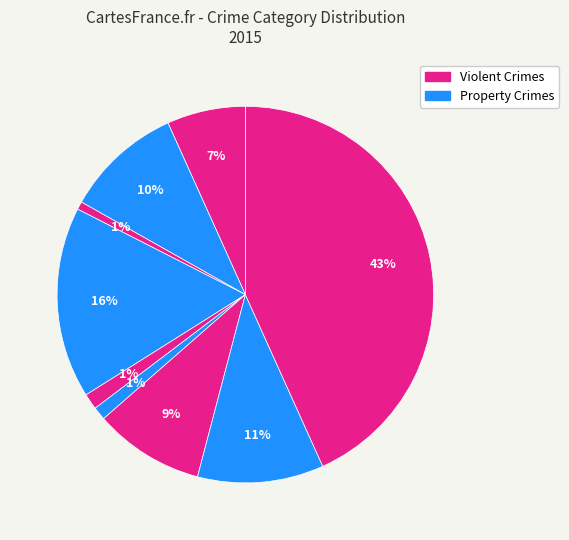

How many segments does this pie chart have?

9